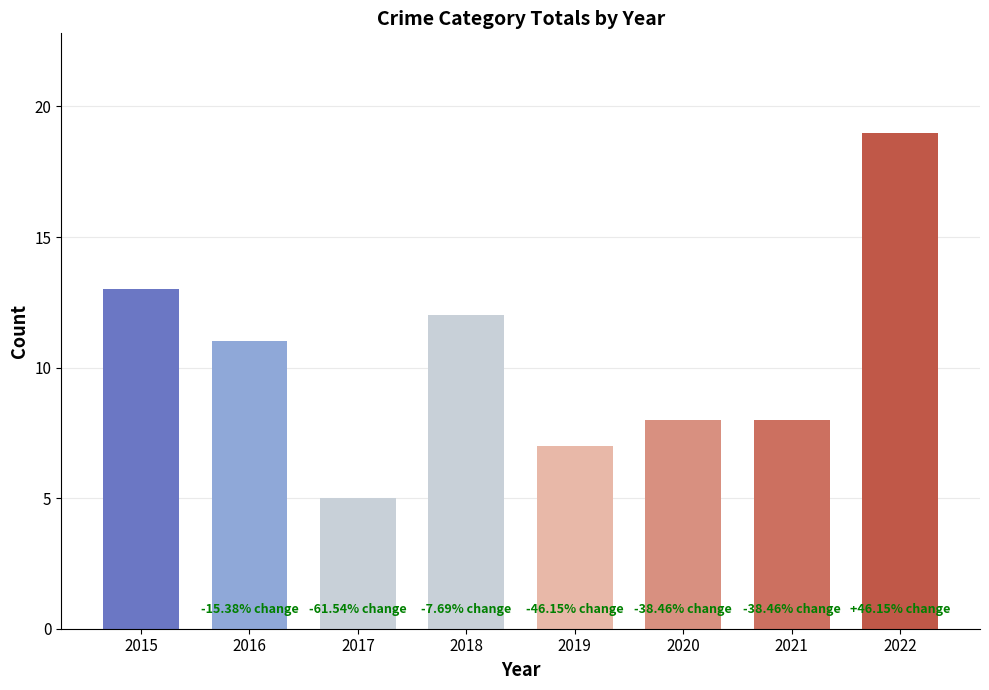

Count the number of categories in the chart.

8